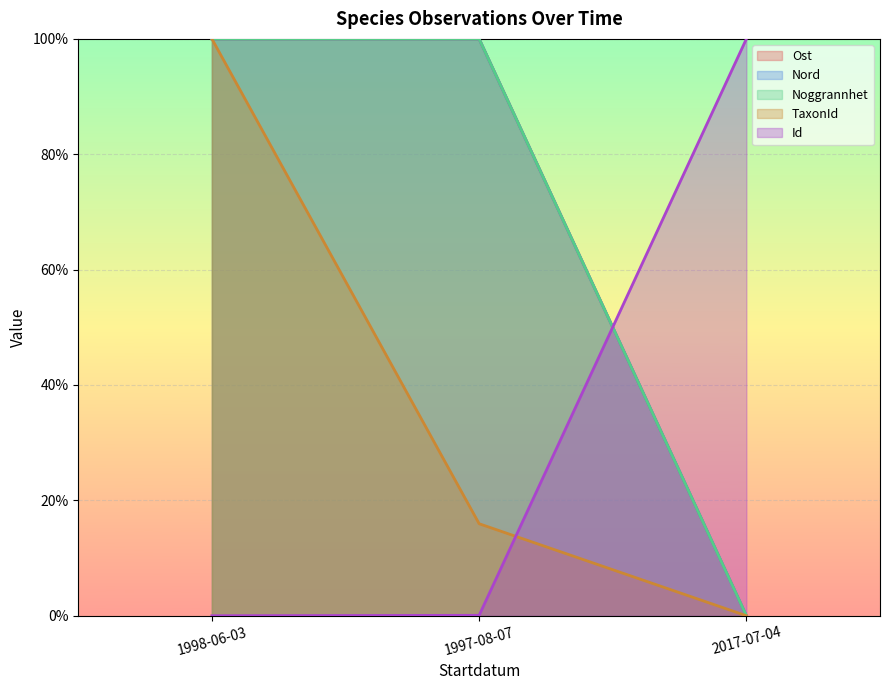

What is the average value of the Id series?

0.3